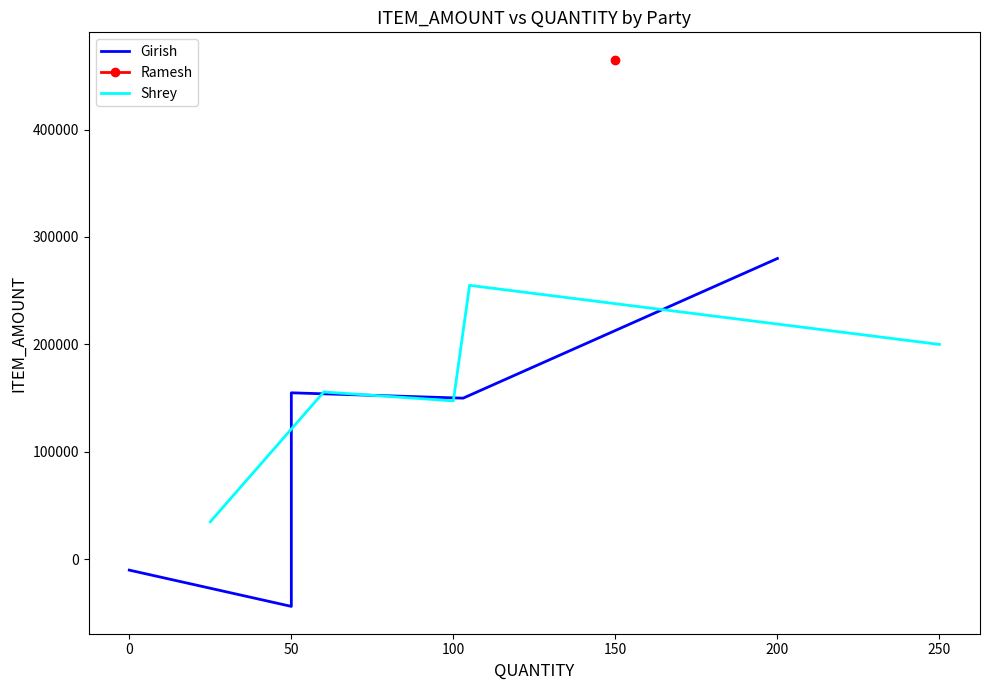

How many lines are shown in the chart?

2